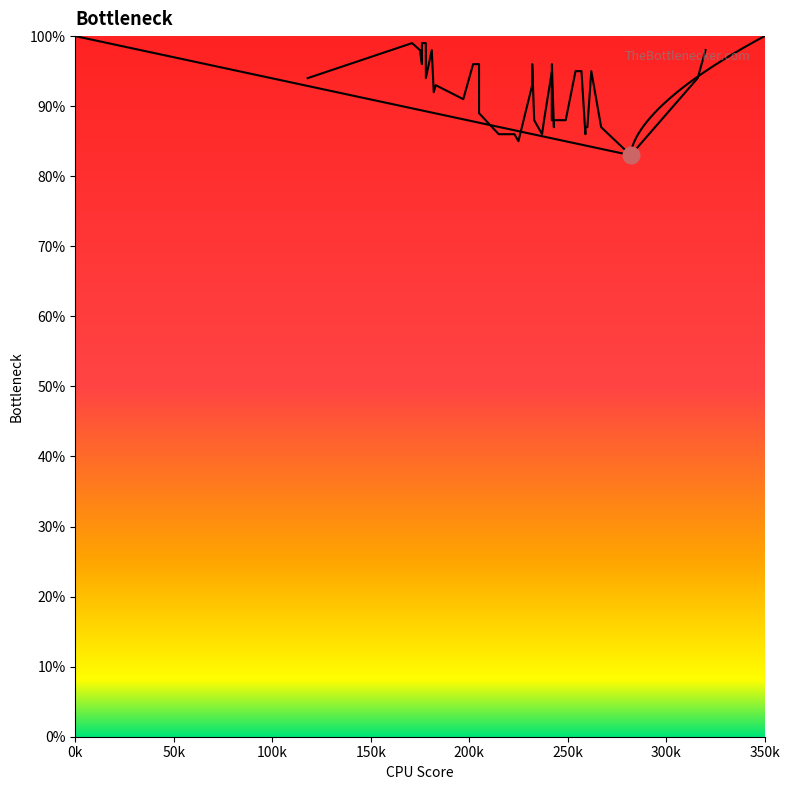

What is the smallest value displayed?

83